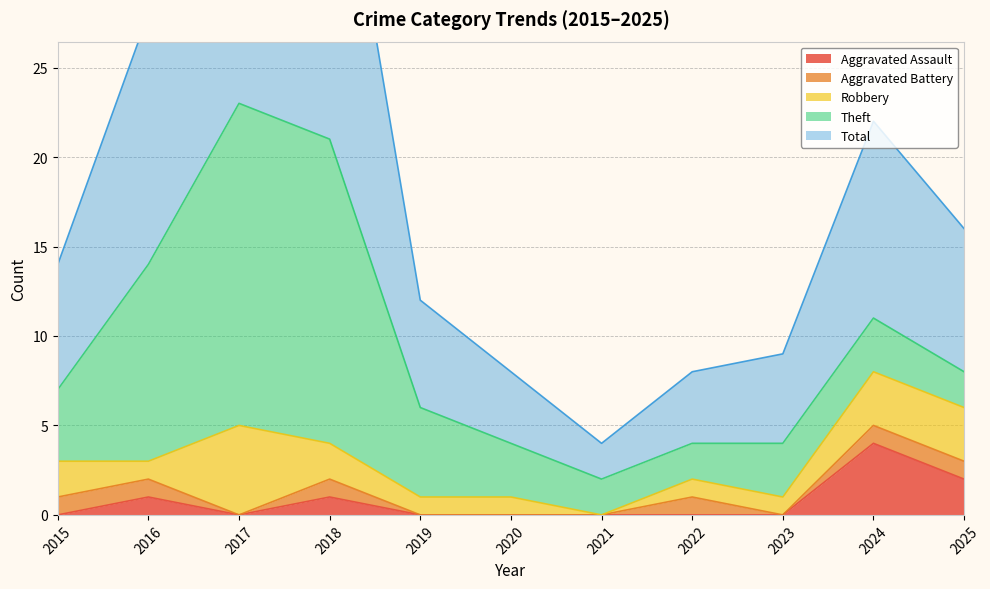

At which category is the sum across all series the highest?

2017